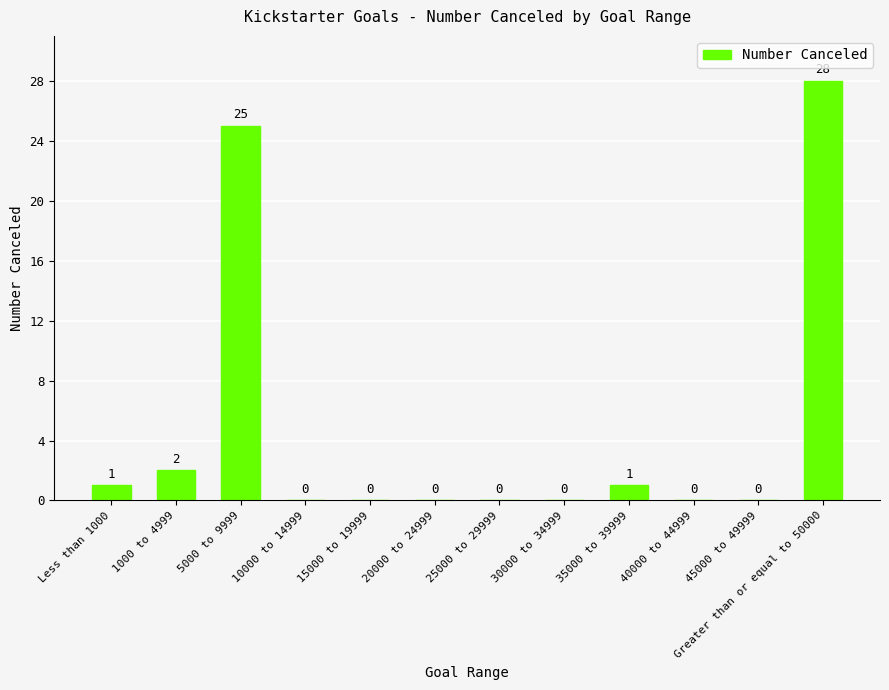

What is the sum of all values?

57